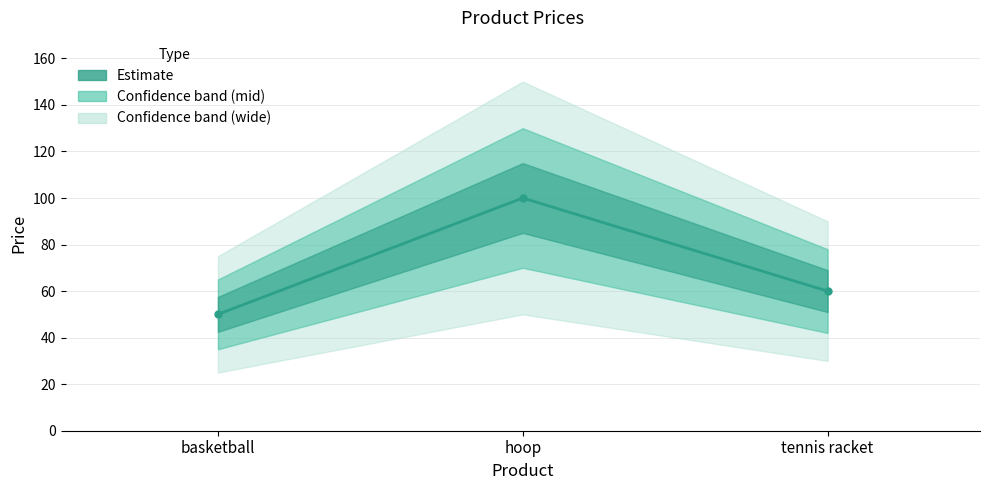

Rank the categories by value from lowest to highest.

basketball, tennis racket, hoop